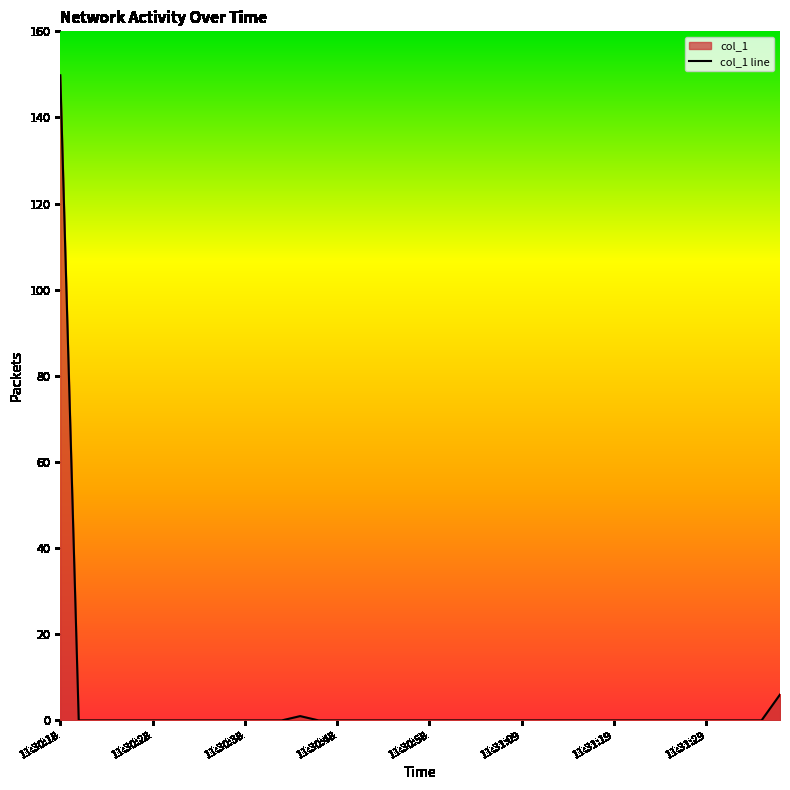

Does the chart have visible grid lines?

No